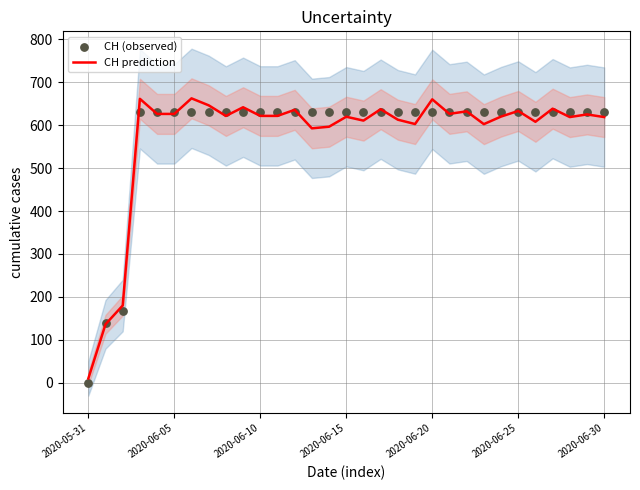

Which series reaches the maximum Y coordinate?

CH prediction